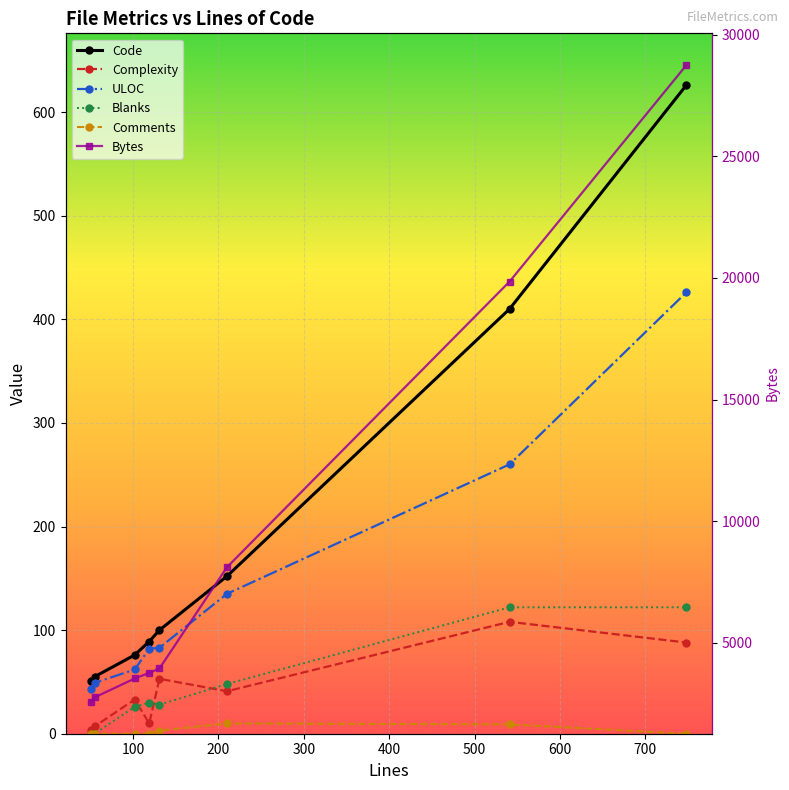

Is the value of Bytes at 400 greater than the value of Code at 500?

Yes